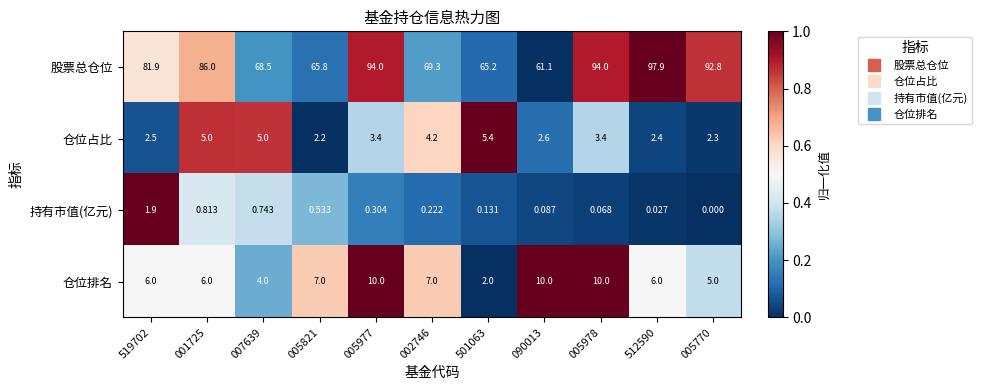

Which label corresponds to the largest value in the chart?

512590